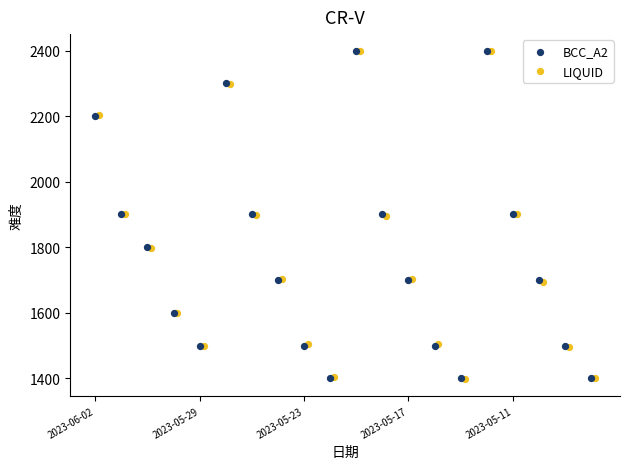

Which series contains the highest Y value?

BCC_A2